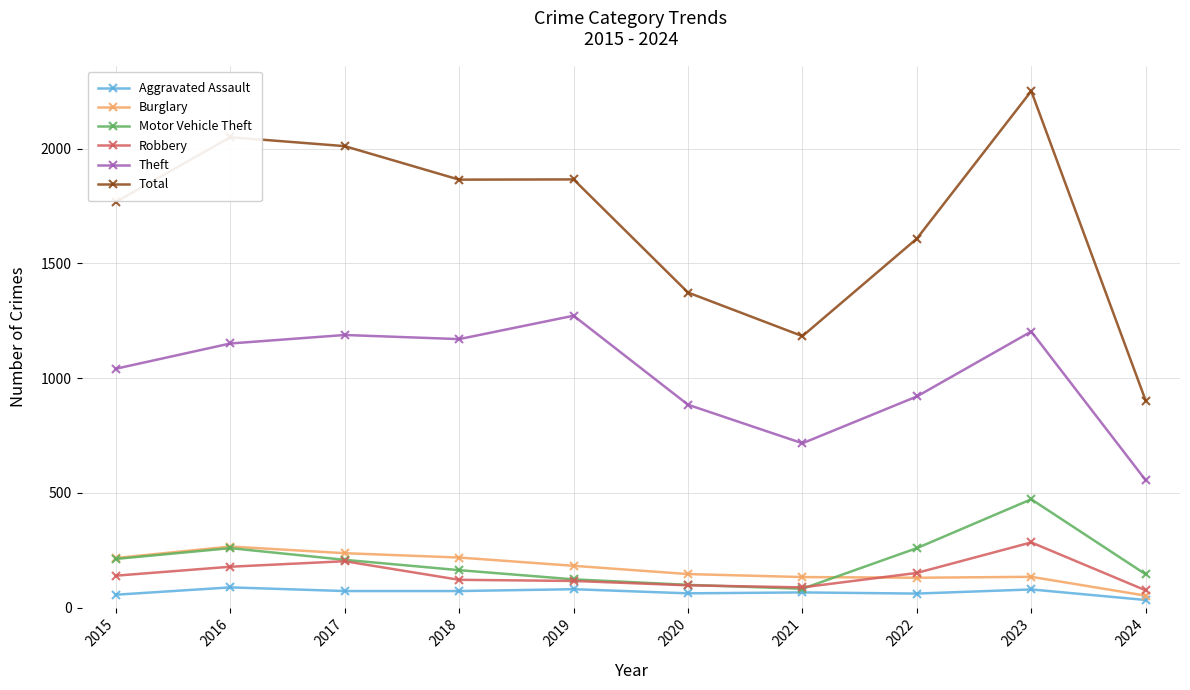

Which series has the largest total across all categories?

Total